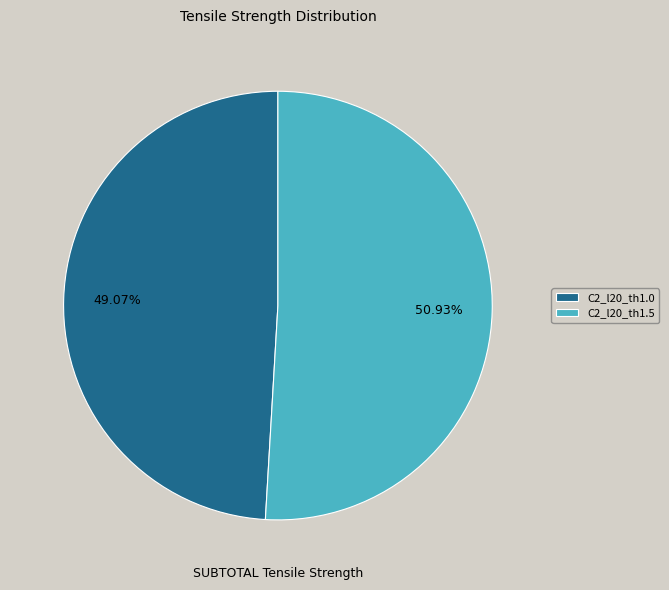

What percentage do C2_l20_th1.0 and C2_l20_th1.5 together represent?

100.0%